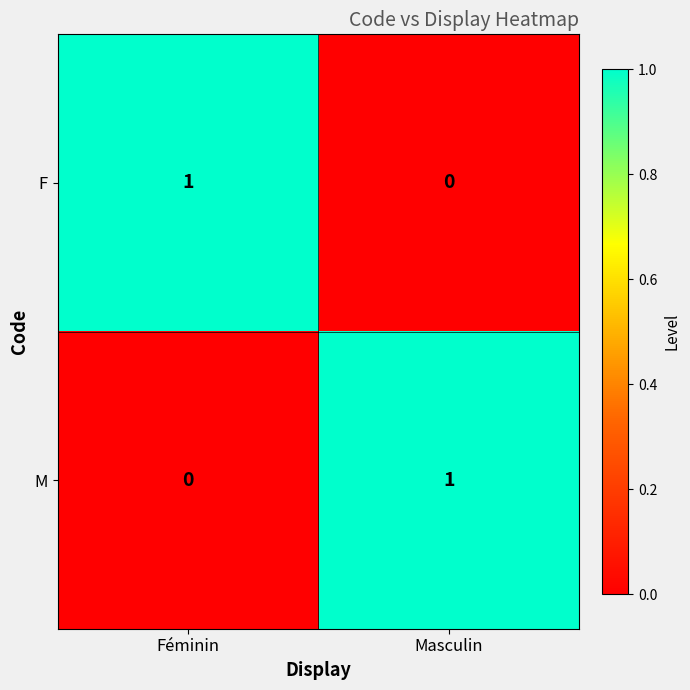

Reading right to left, list all the values displayed in this chart.

F: Masculin=0	Féminin=1
M: Masculin=1	Féminin=0